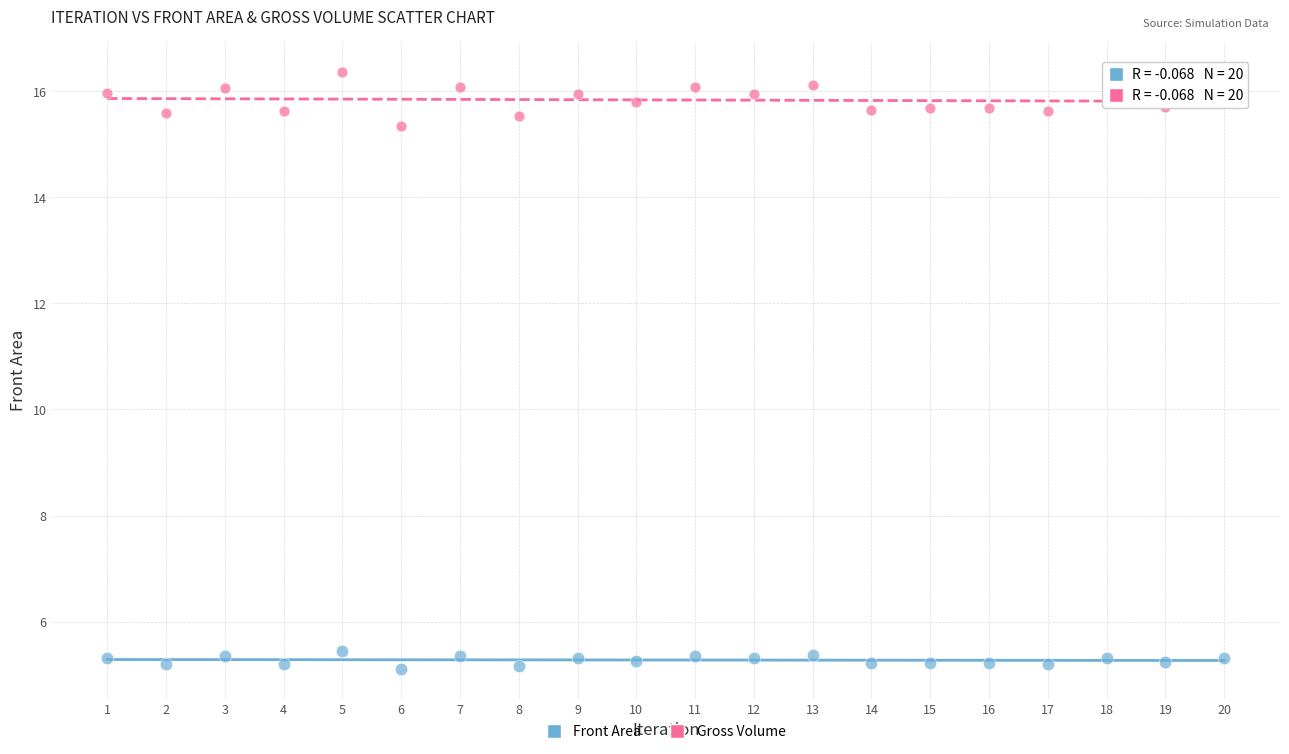

In the Gross Volume series, what Y value is closest to 15?

15.3